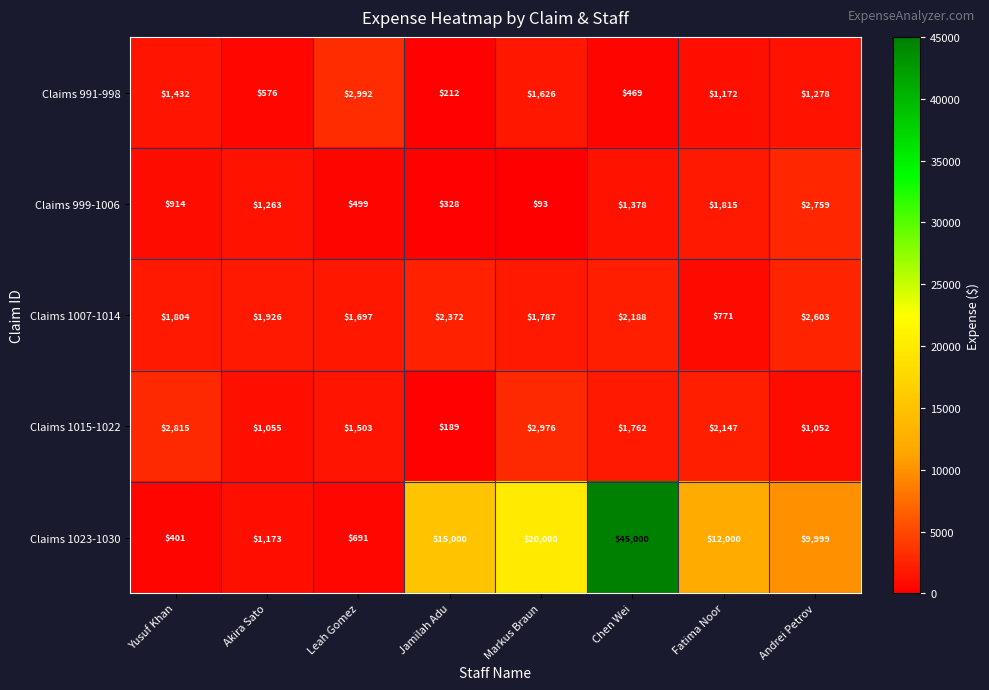

What is the sum of the Claims 991-998 values at Jamilah Adu and Yusuf Khan?

1644